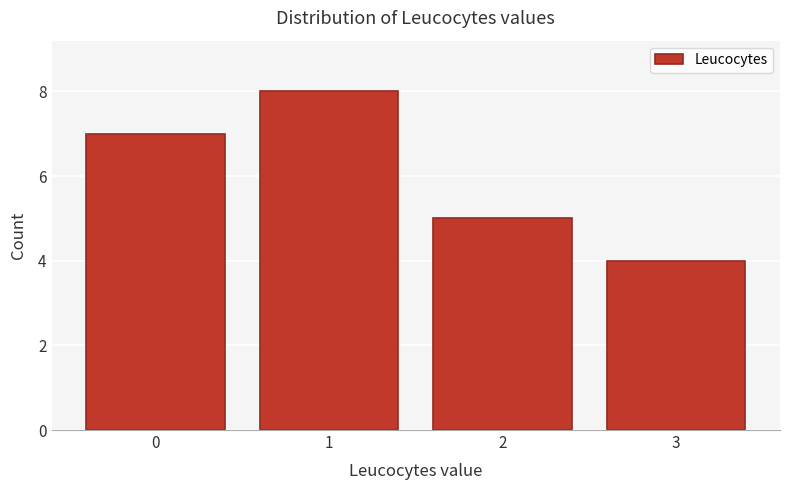

Reading left to right, transcribe all the data shown in this chart.

0=7	1=8	2=5	3=4